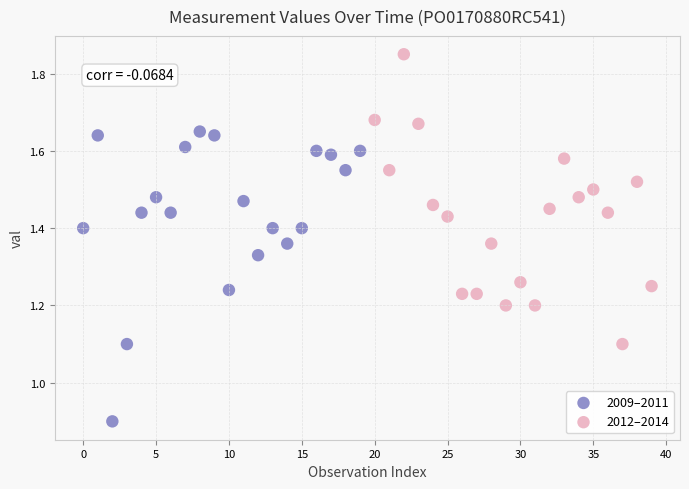

Which series reaches the minimum Y coordinate?

2009–2011